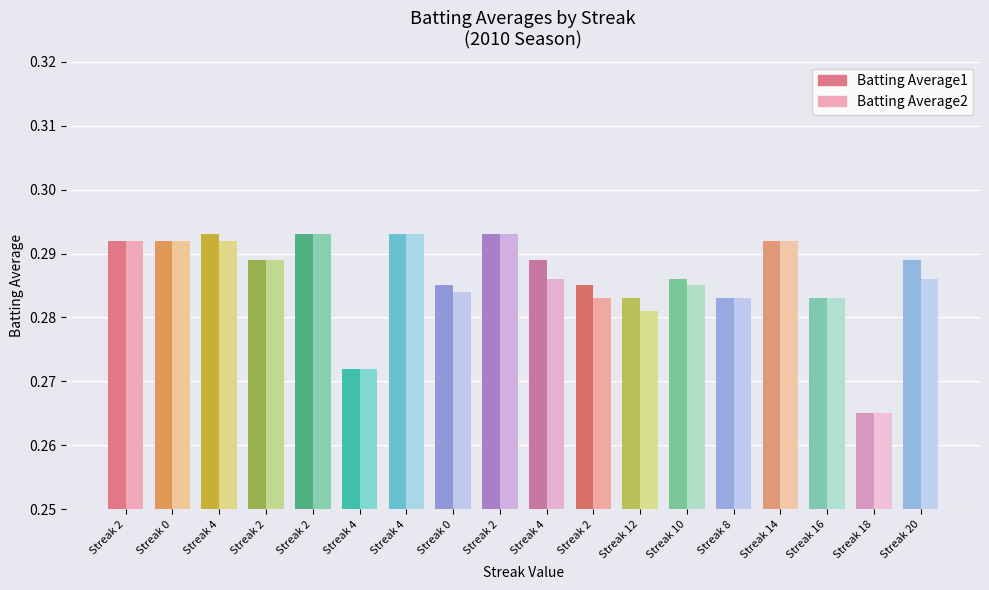

List the series in order of their peak value, lowest first.

Batting Average1, Batting Average2